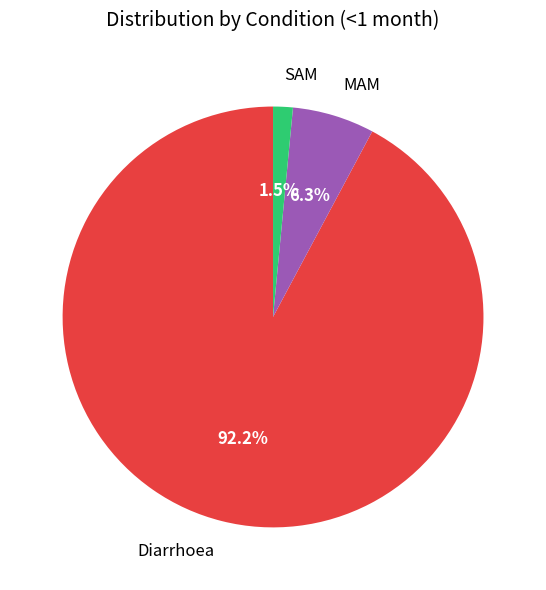

Which slice is the smallest?

SAM